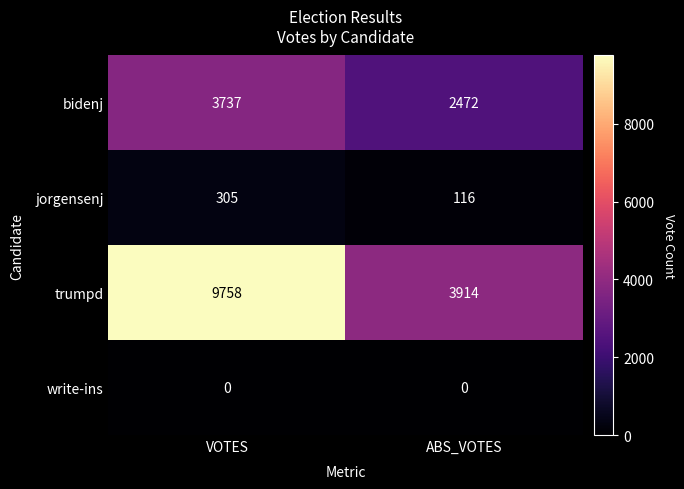

Which series has the widest spread of values?

trumpd